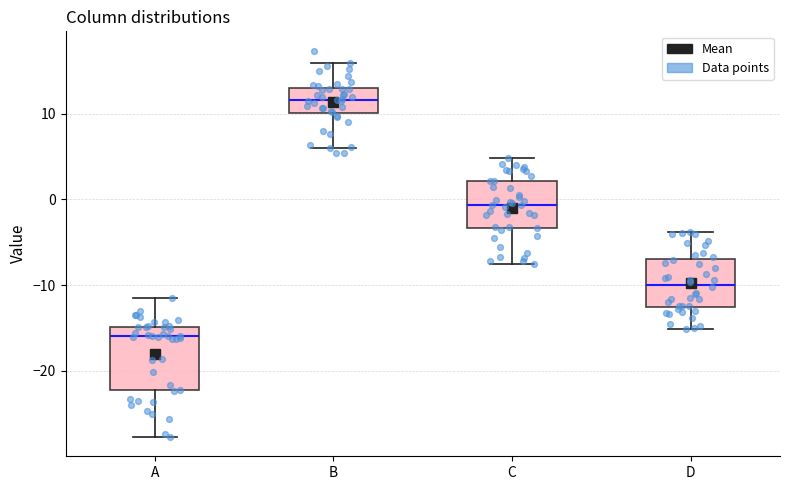

Reading left to right, read every box against the y-axis: the position of its median line, the range the box covers, and the ends of its whiskers. The values are not printed on the chart, so give them approximately, as read against the axis.

A: median -16, box -22 to -15, whiskers -28 to -11
B: median 12, box 10 to 13, whiskers 6 to 16
C: median -1, box -3 to 2, whiskers -8 to 5
D: median -10, box -13 to -7, whiskers -15 to -4